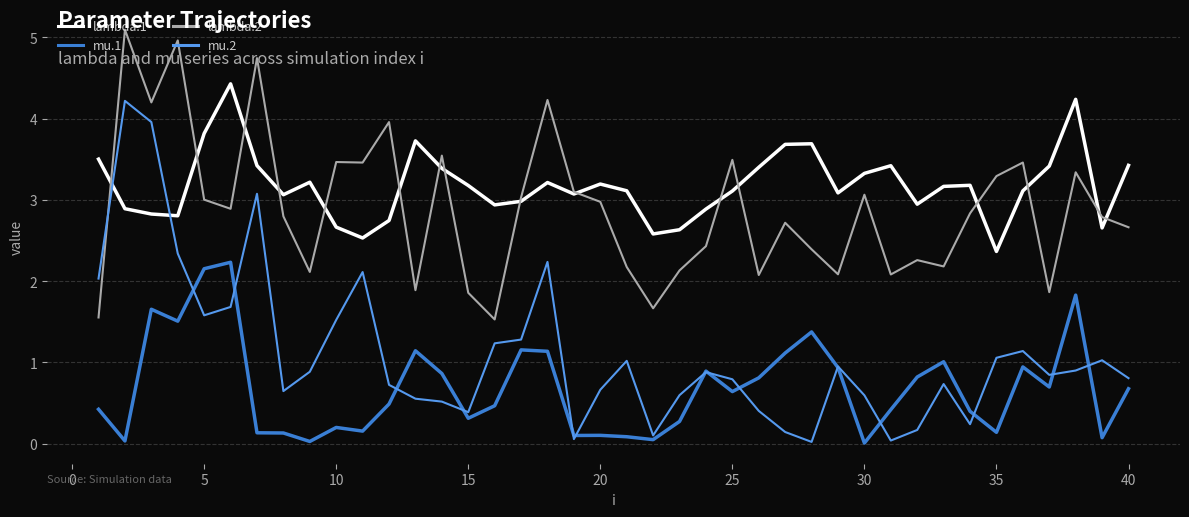

After their last crossing, which series has the higher values: mu.2 or lambda.1?

lambda.1